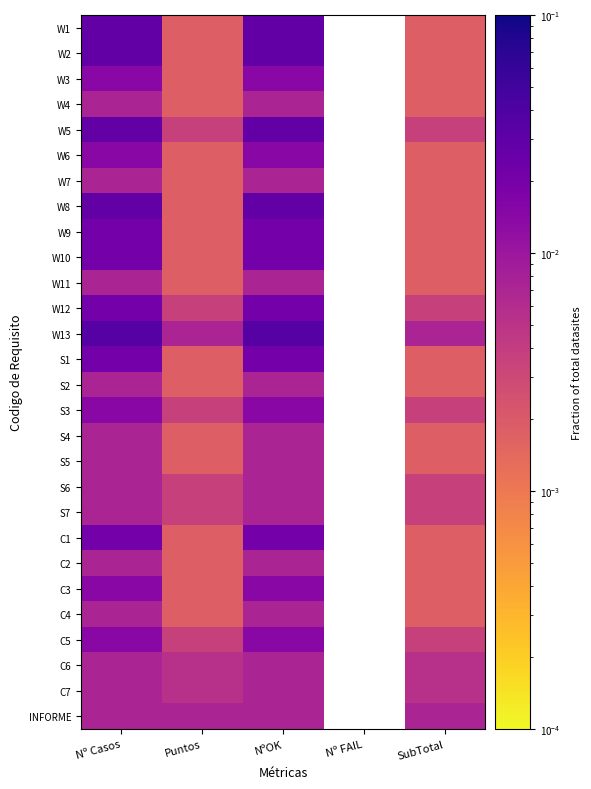

At how many categories does at least one series exceed 0?

4